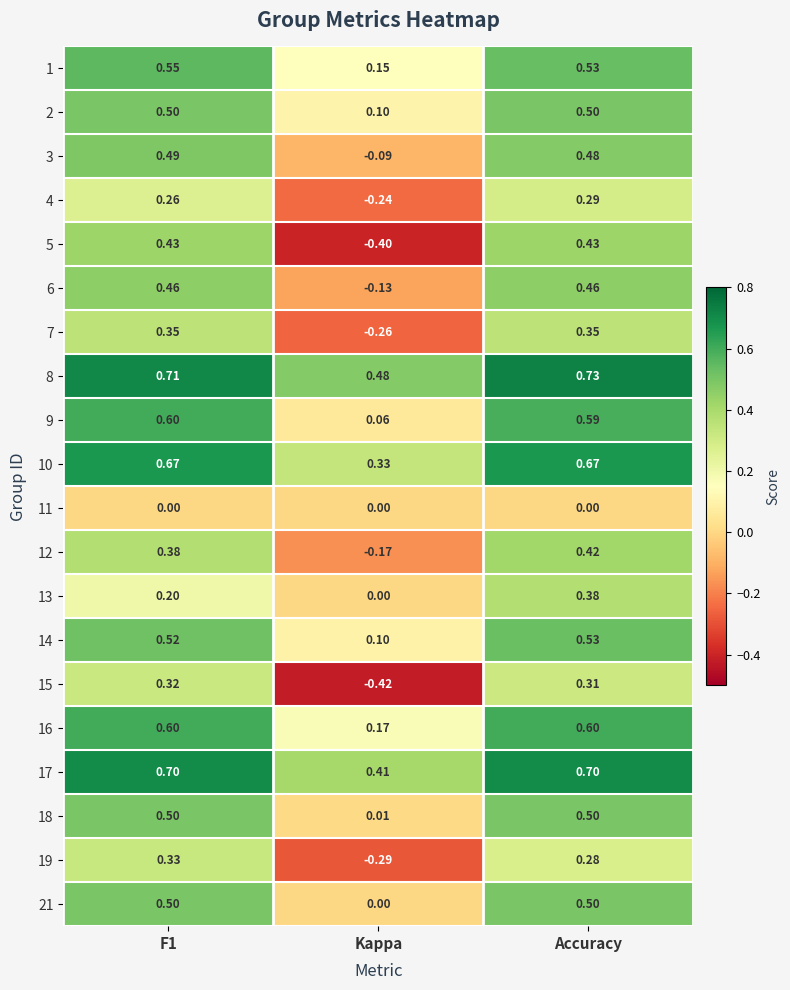

Which label corresponds to the smallest value in the chart?

Kappa